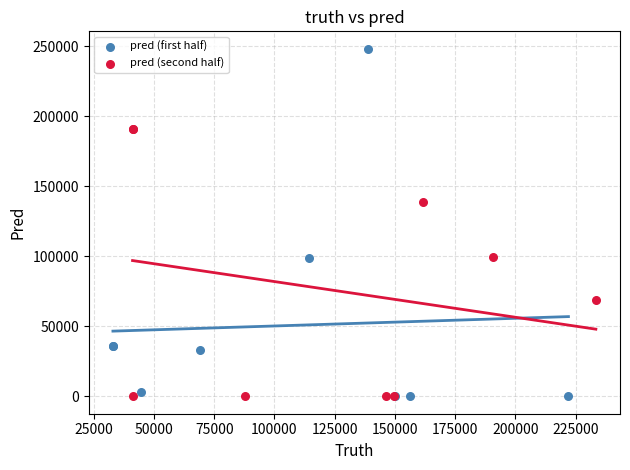

Which series reaches the maximum Y coordinate?

pred (first half)